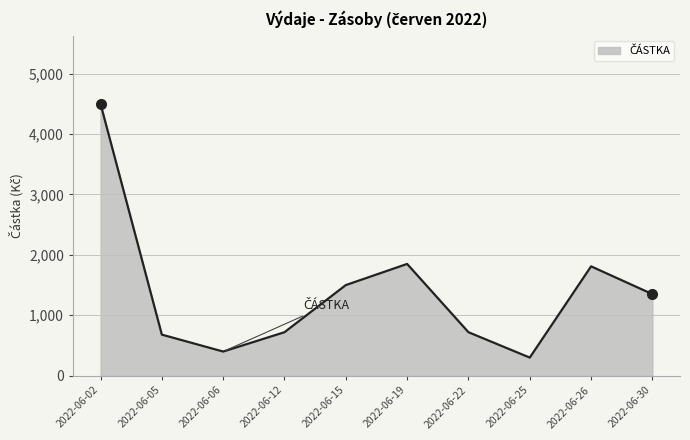

The value at 2022-06-06 is 400. True or false?

True